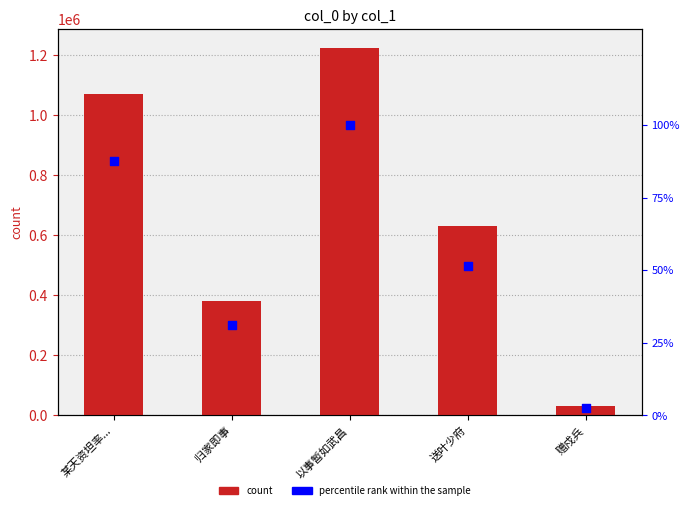

At which category is the sum across all series the highest?

以事暂如武昌